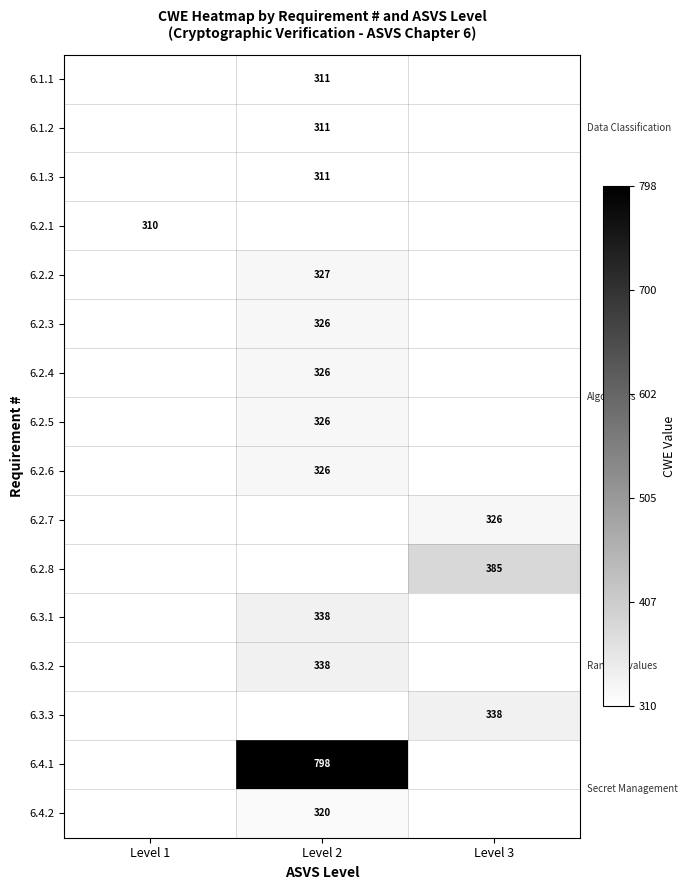

At which category does the chart reach its peak across all series?

Level 2